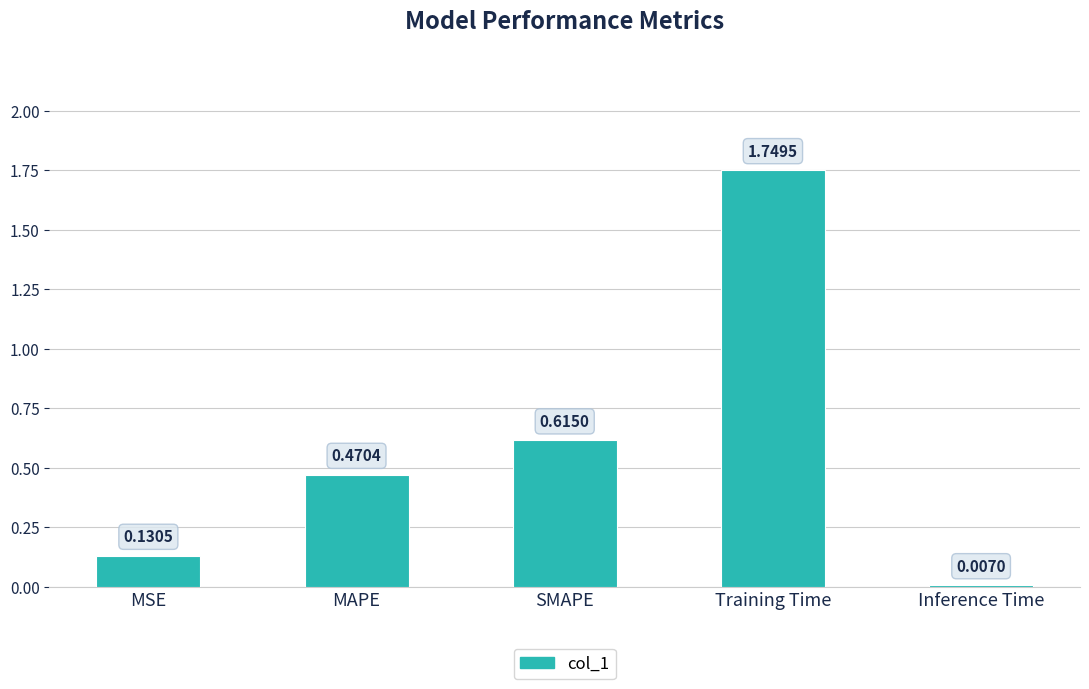

Rank the categories by value from highest to lowest.

Training Time, SMAPE, MAPE, MSE, Inference Time